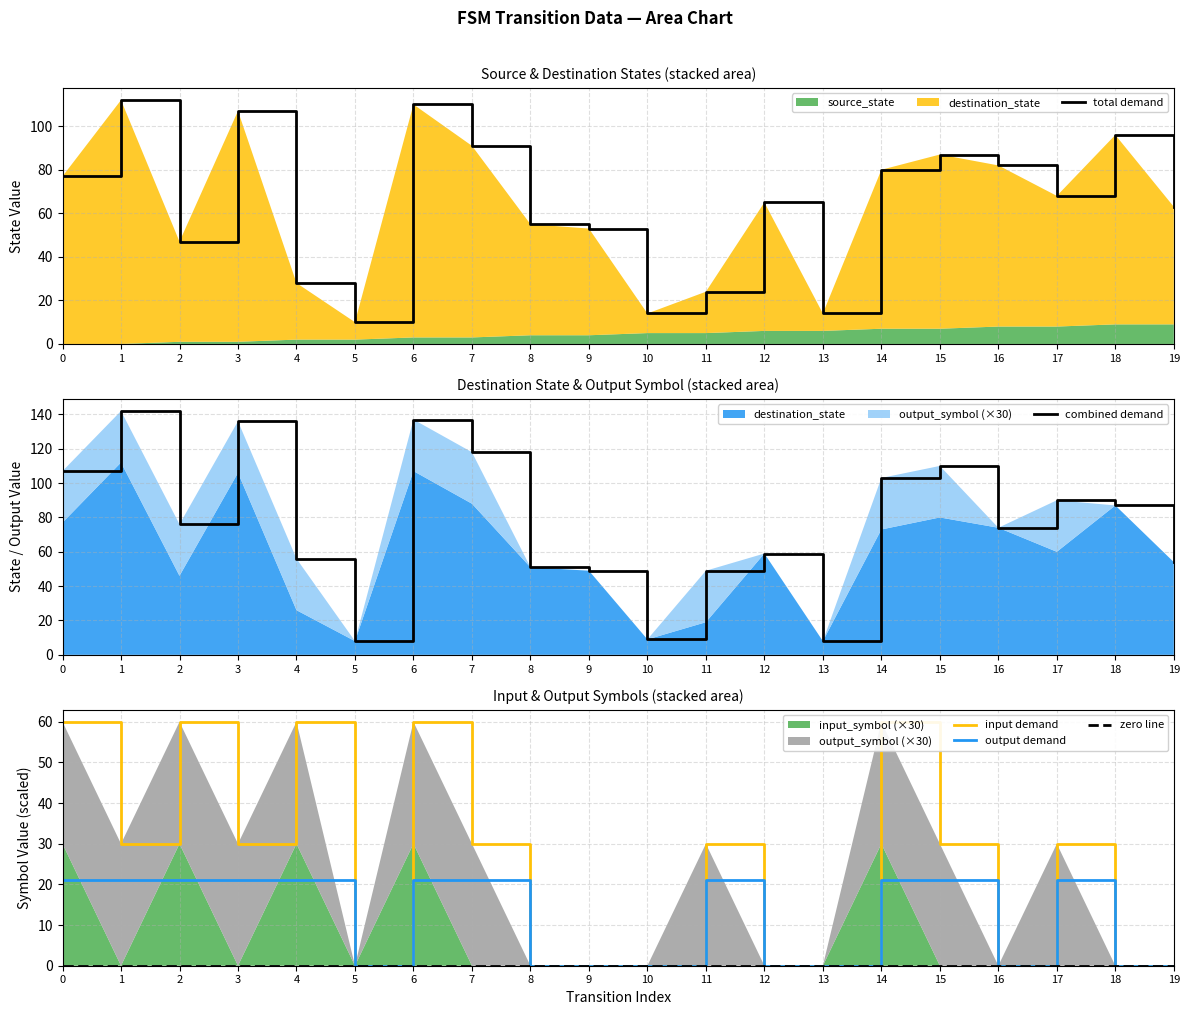

Reading right to left, extract all data points from this chart.

total demand: 63	96	68	82	87	80	14	65	24	14	53	55	91	110	10	28	107	47	112	77
combined demand: 54	87	90	74	110	103	8	59	49	9	49	51	118	137	8	56	136	76	142	107
input demand: 0	0	30	0	30	60	0	0	30	0	0	0	30	60	0	60	30	60	30	60
output demand: 0	0	21	0	21	21	0	0	21	0	0	0	21	21	0	21	21	21	21	21
zero line: 0	0	0	0	0	0	0	0	0	0	0	0	0	0	0	0	0	0	0	0